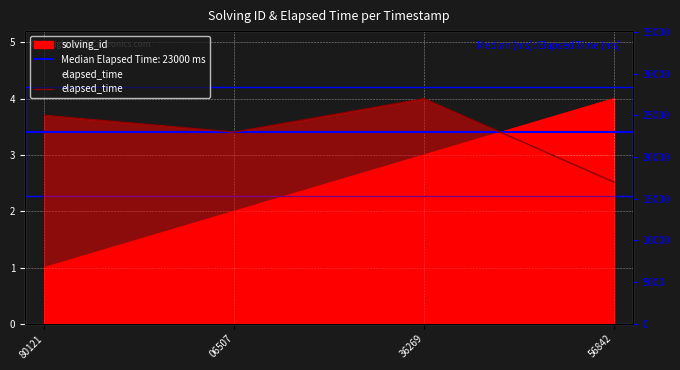

What is the value of the 3rd point from the left?

27000